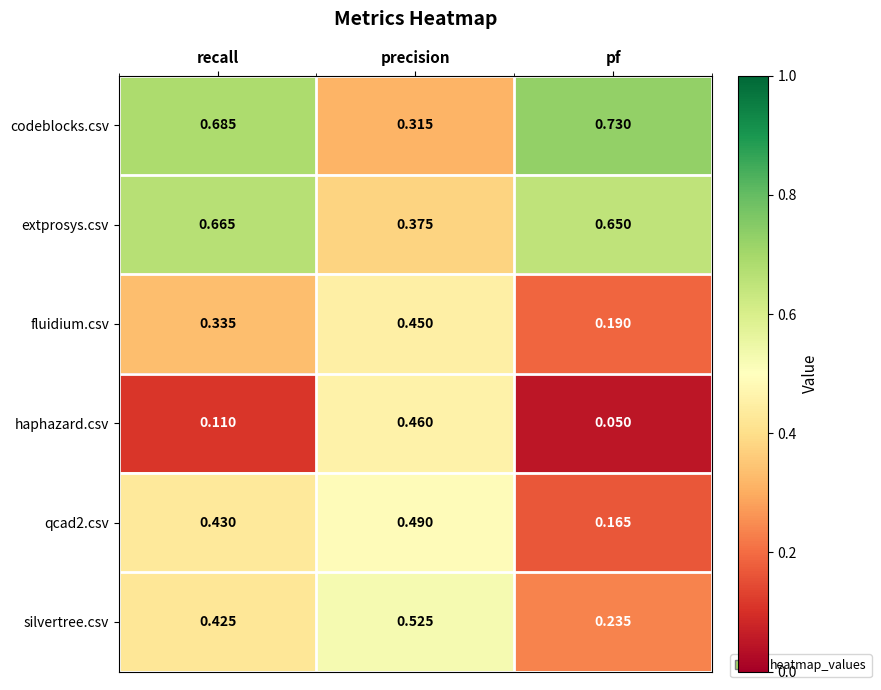

Which series has the largest range (max minus min)?

codeblocks.csv